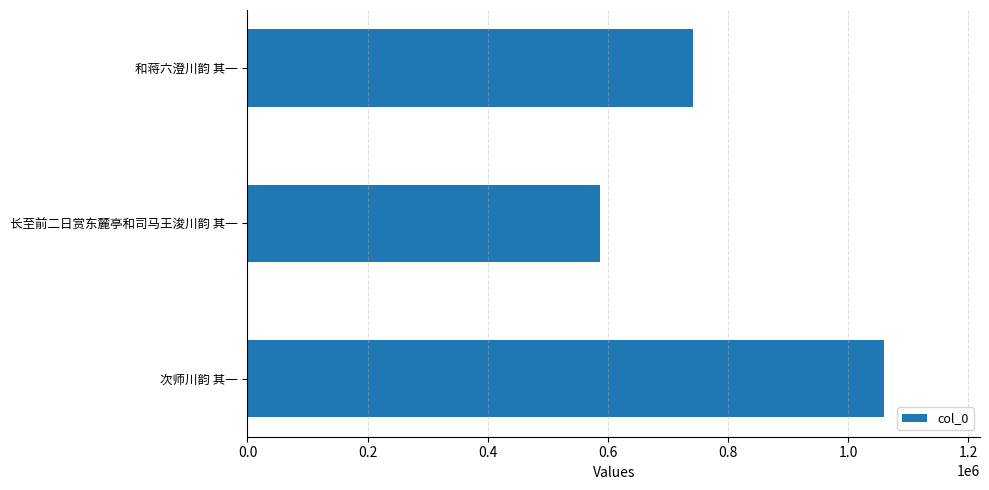

At which label is the value closest to 823853?

和蒋六澄川韵 其一